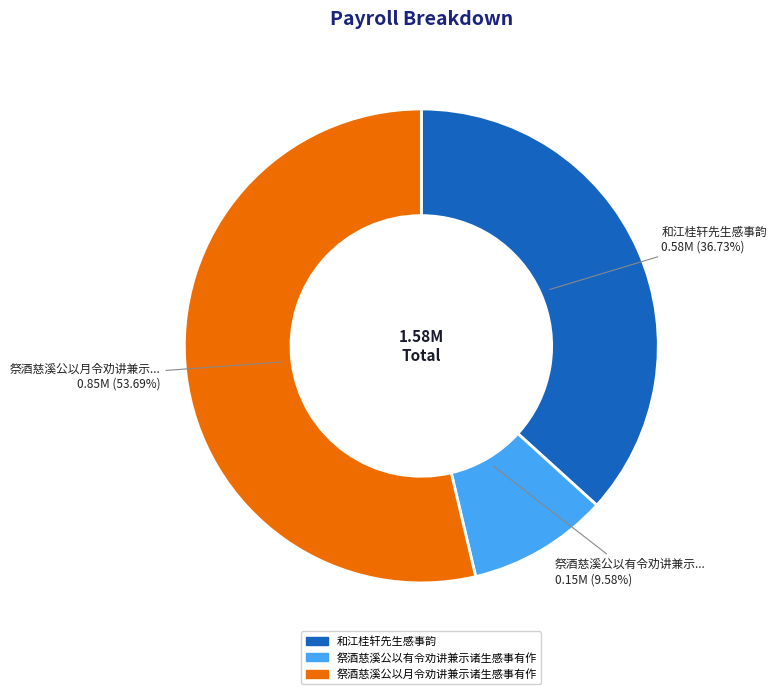

To the nearest percent, what portion does 祭酒慈溪公以月令劝讲兼示诸生感事有作 represent?

54%